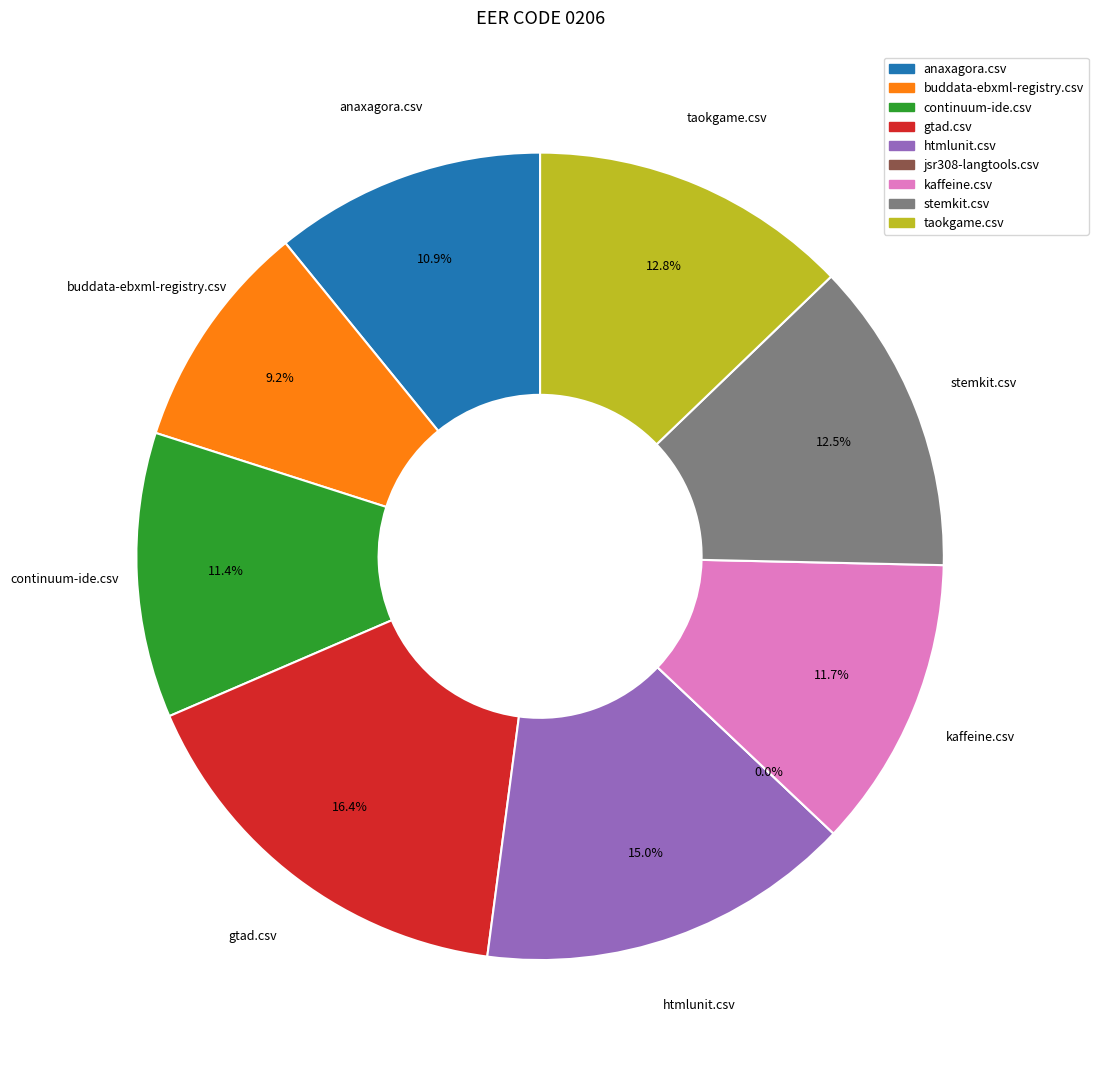

Which slice is the smallest?

jsr308-langtools.csv